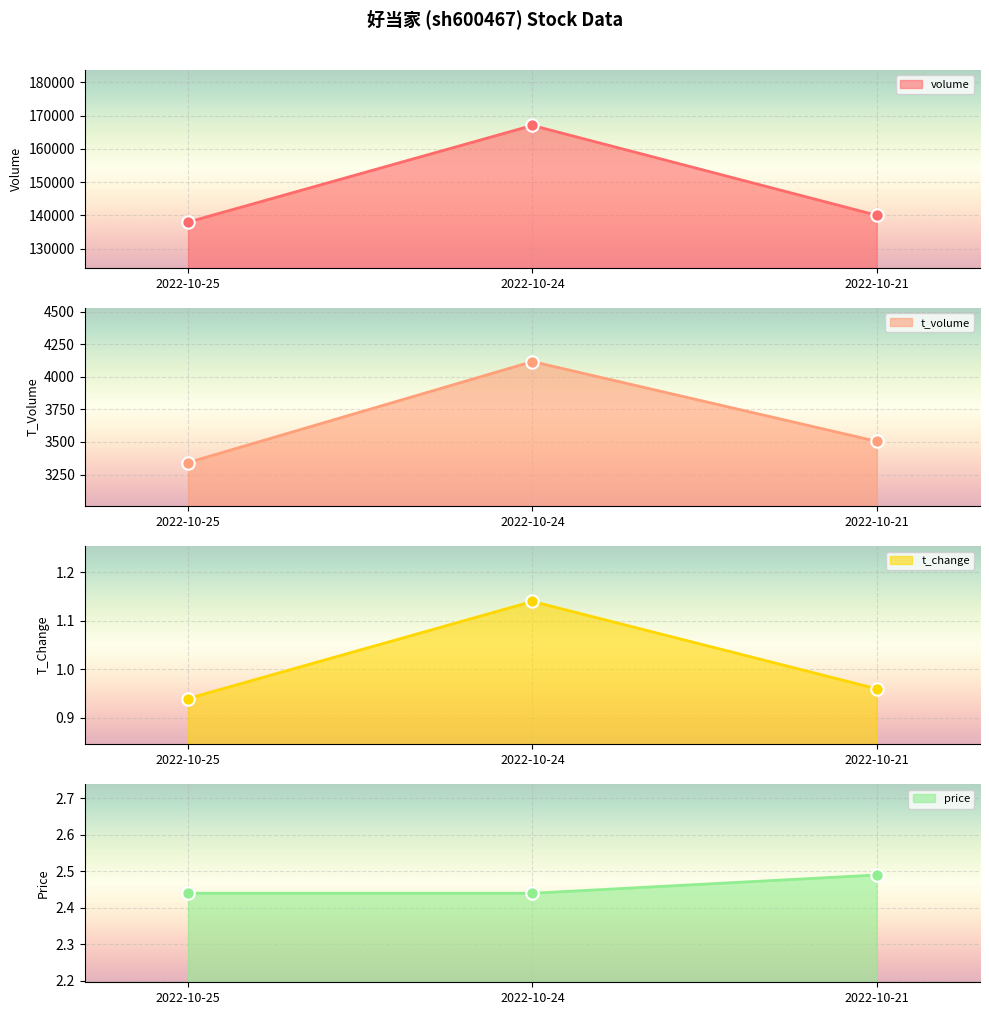

At how many categories does at least one series exceed 149854?

1